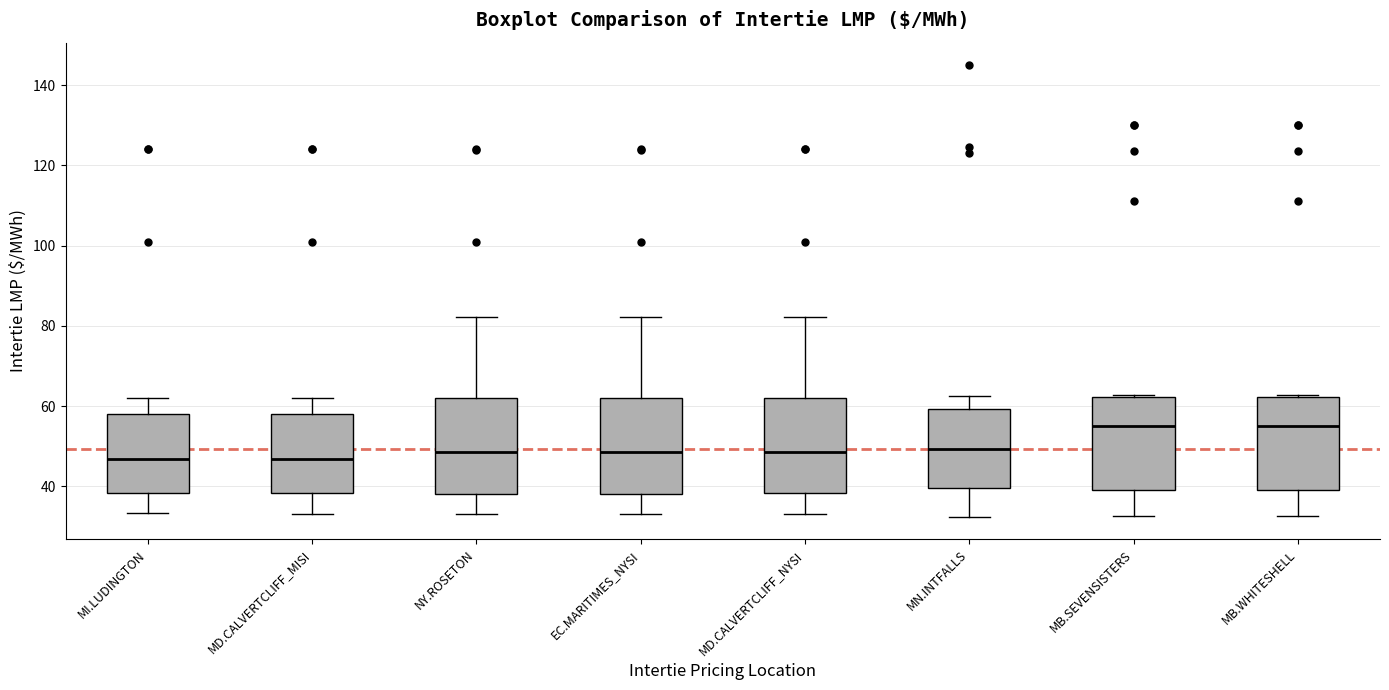

Where is the lower edge of the box for MD.CALVERTCLIFF_MISI on the y-axis? The values are not printed on the chart, so give them approximately, as read against the axis.

38